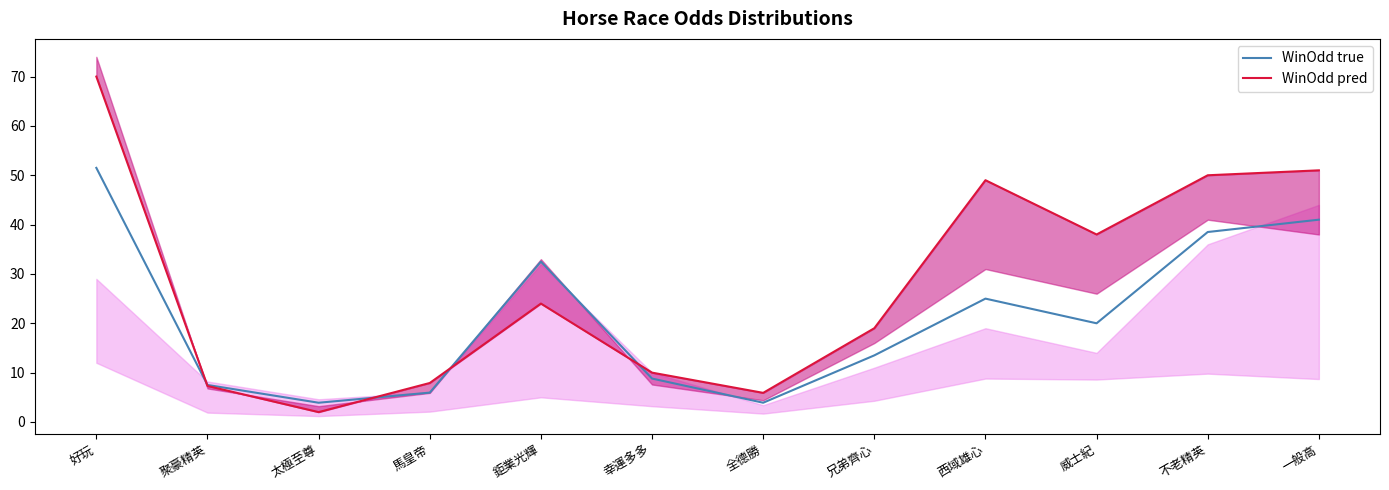

True or false: WinOdd true and WinOdd pred intersect in this chart.

True